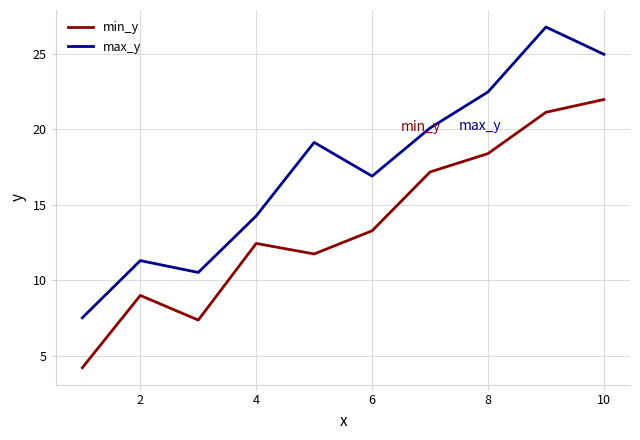

Rank the series by their maximum value, from highest to lowest.

max_y, min_y